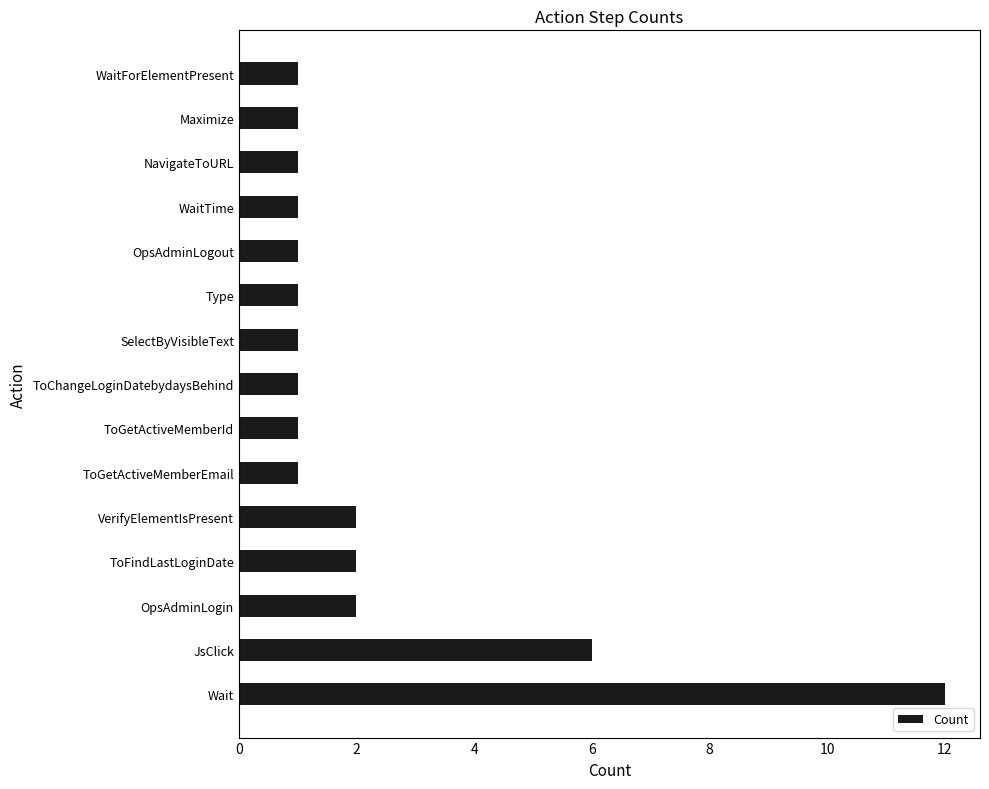

Which has a higher value, WaitForElementPresent or ToFindLastLoginDate?

ToFindLastLoginDate